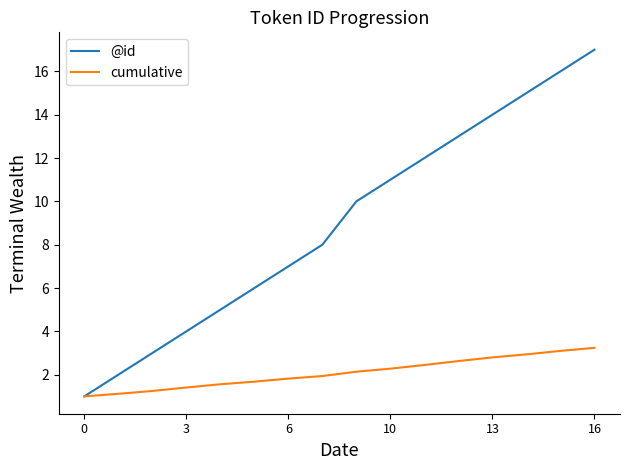

What is the maximum value for cumulative?

3.2